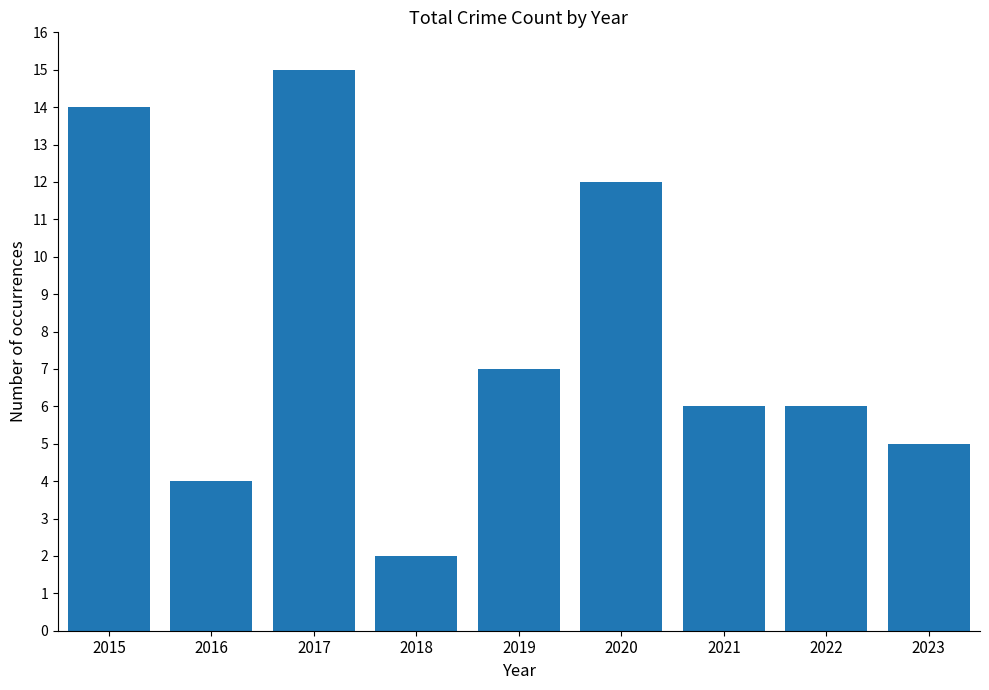

What is the ratio of the value at 2016 to the value at 2020?

0.3